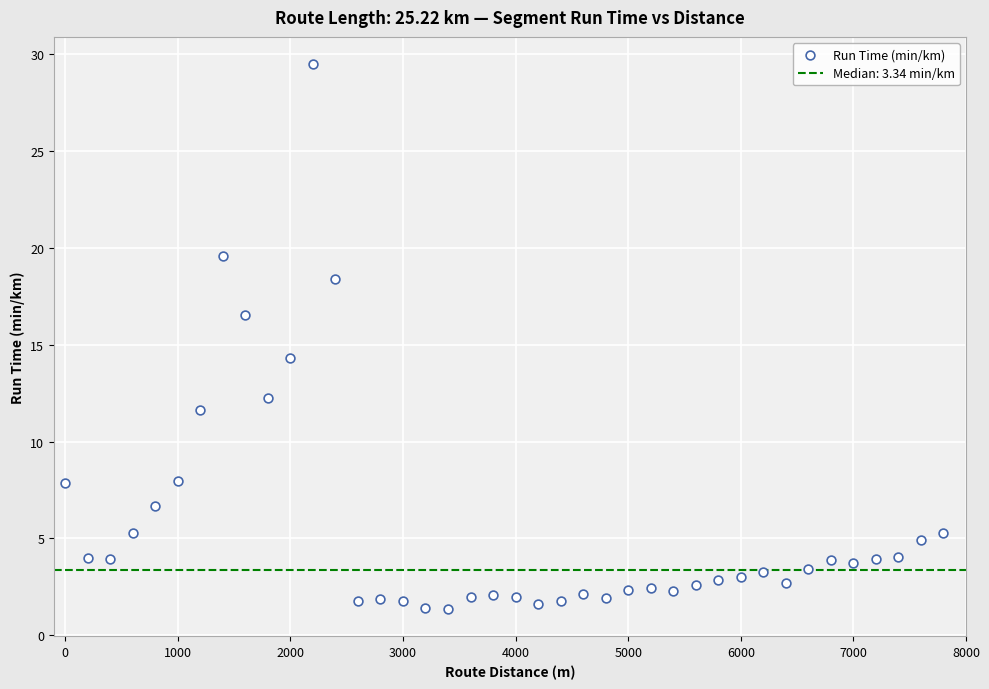

What is the range of Y values (max minus min)?

28.1